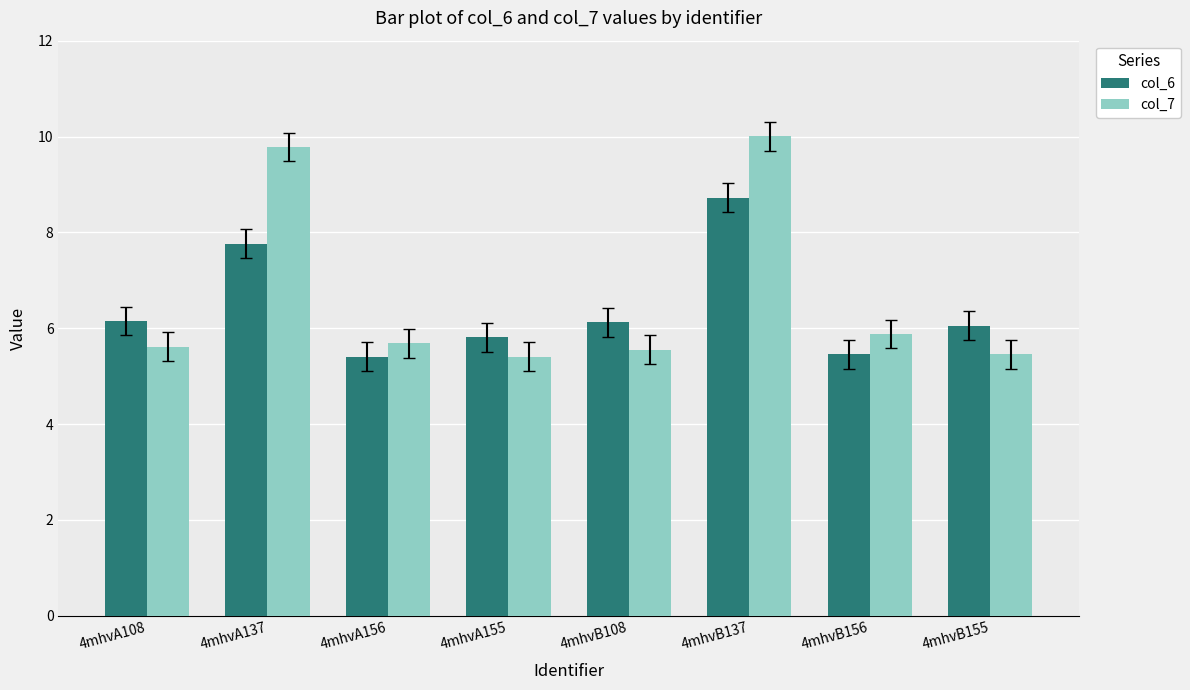

Is the value of col_7 at 4mhvA137 greater than the value of col_6 at 4mhvA108?

Yes